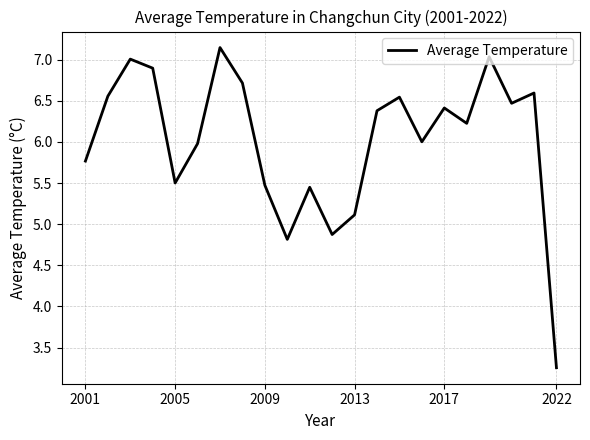

What is the difference between the maximum and minimum values?

3.9